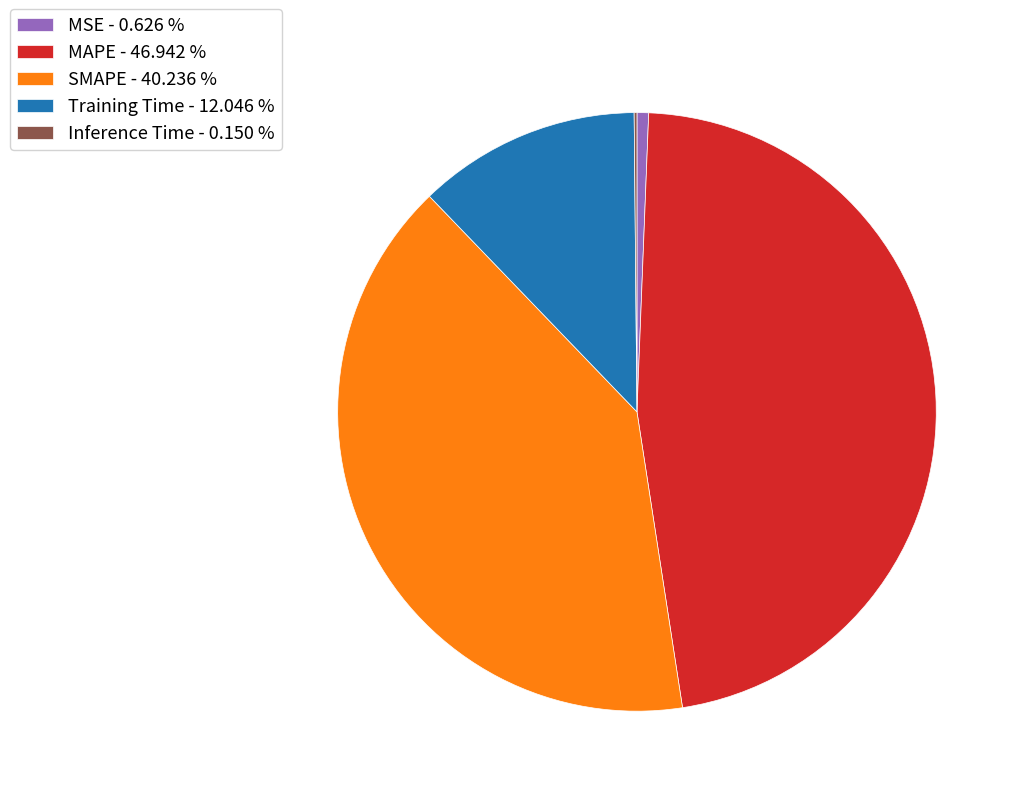

Between MSE - 0.626 % and SMAPE - 40.236 %, which is larger?

SMAPE - 40.236 %